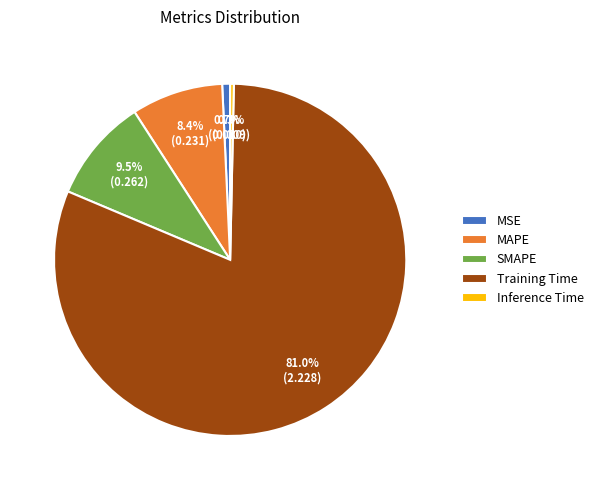

Is the sum of Training Time and MAPE greater than half?

Yes